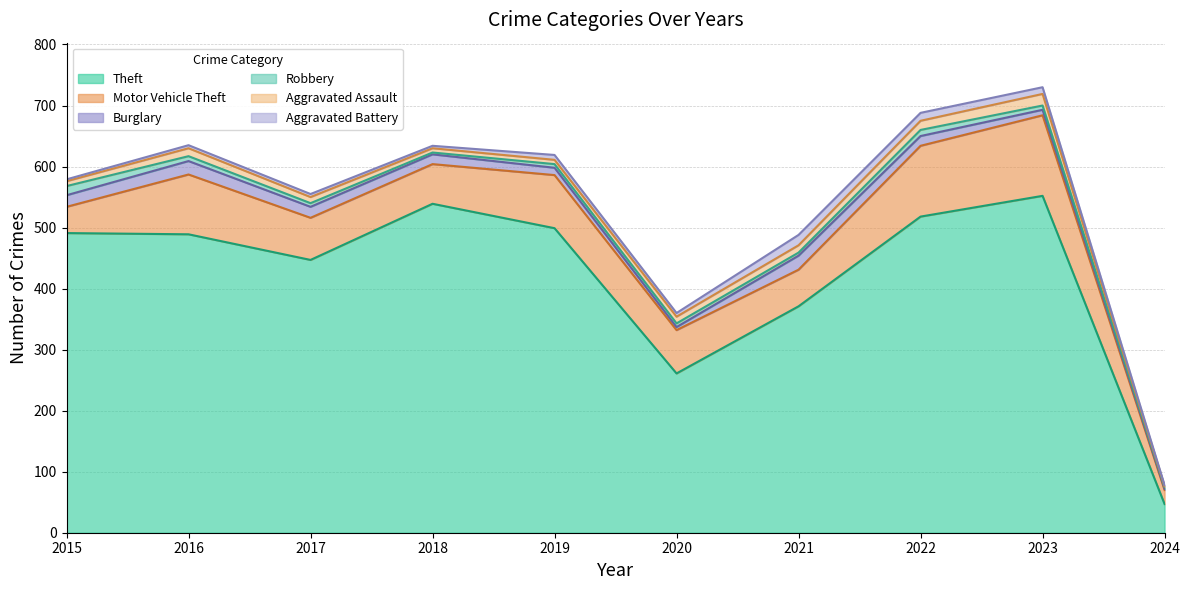

Rank the series by their maximum value, from highest to lowest.

Theft, Motor Vehicle Theft, Burglary, Aggravated Assault, Aggravated Battery, Robbery